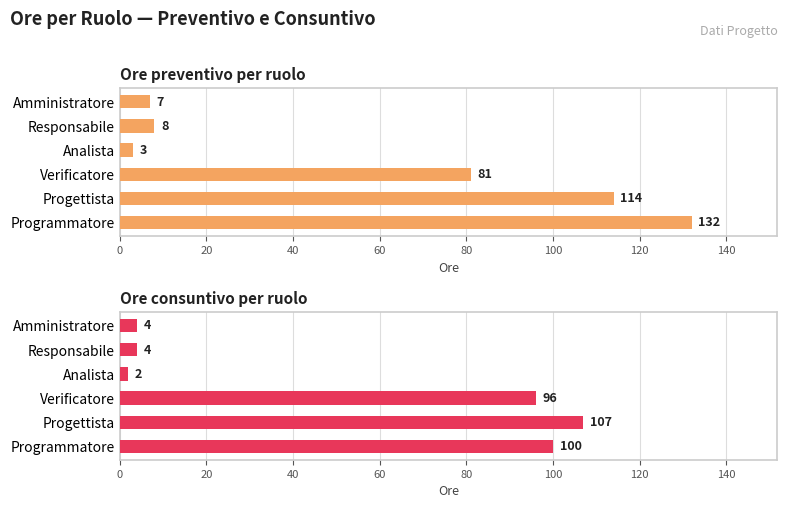

Rank the series at Amministratore from highest to lowest value.

Ore preventivo per ruolo, Ore consuntivo per ruolo